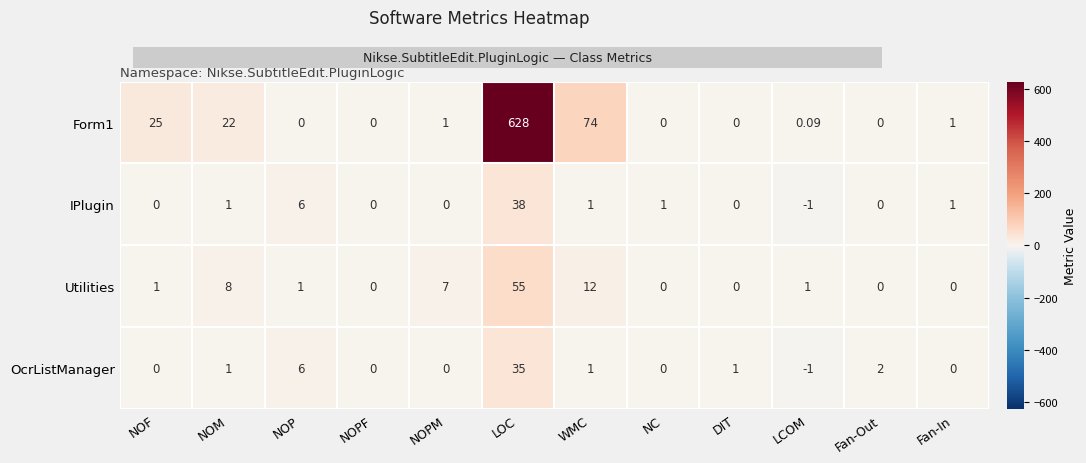

Which category has the highest value across all series?

LOC